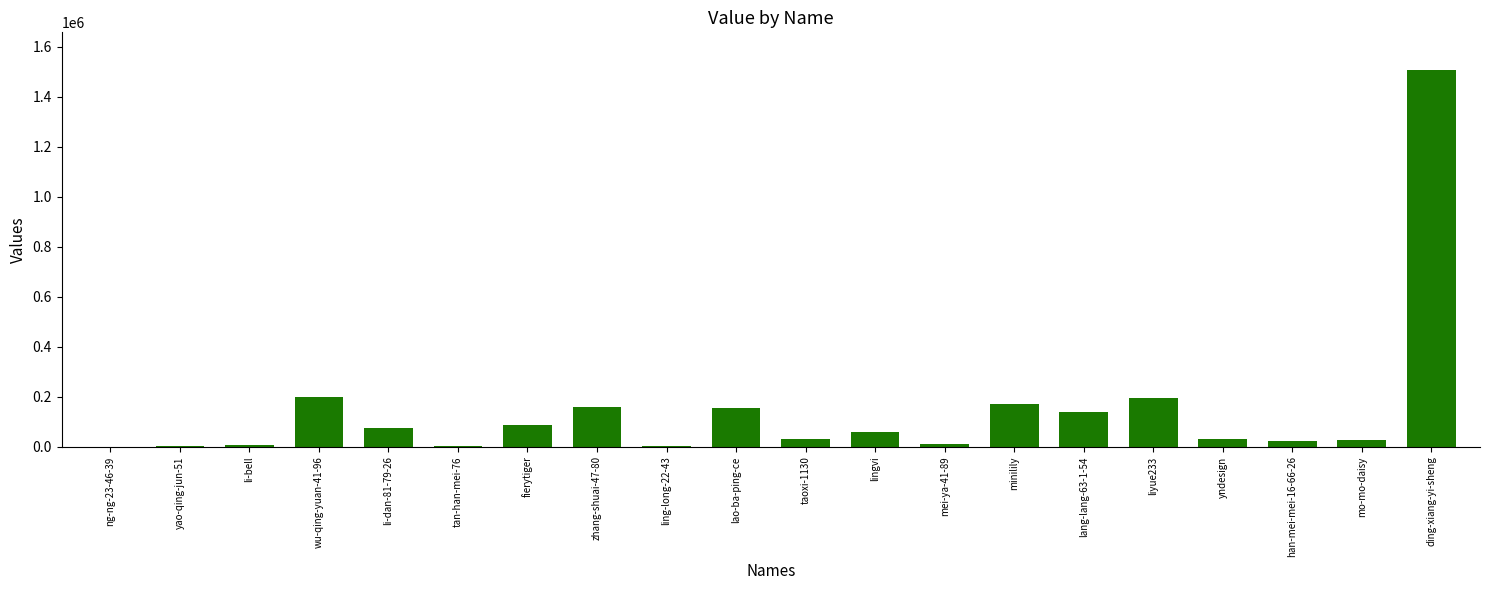

Between lingvi and ng-ng-23-46-39, which is larger?

lingvi